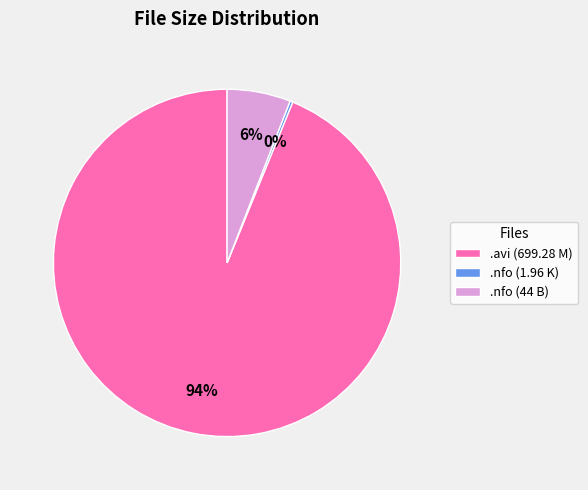

To the nearest percent, what is the difference between the largest and smallest slice percentages?

94%